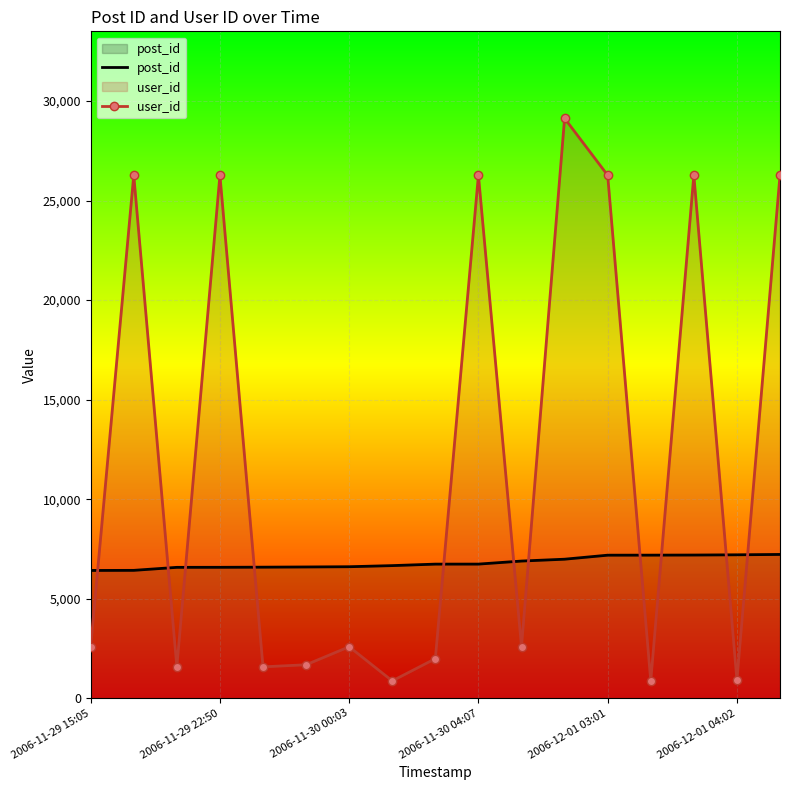

What is the greatest value displayed?

29133